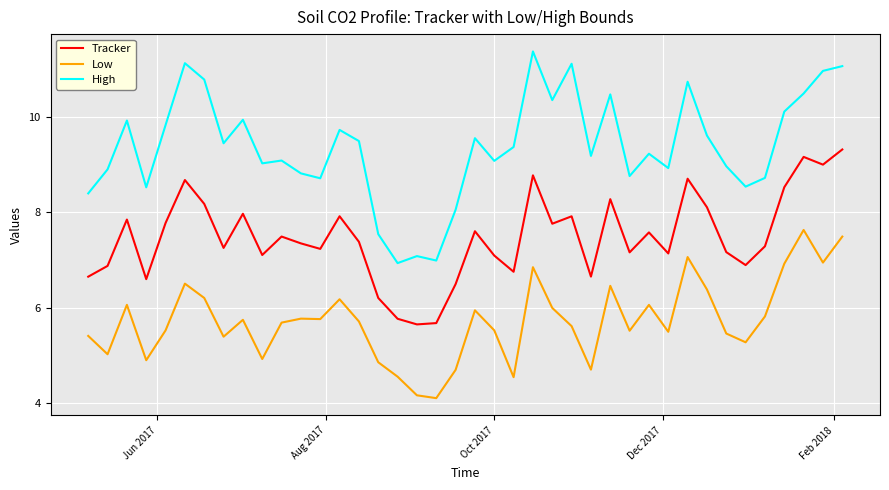

What is the highest value of the Tracker series?

9.3